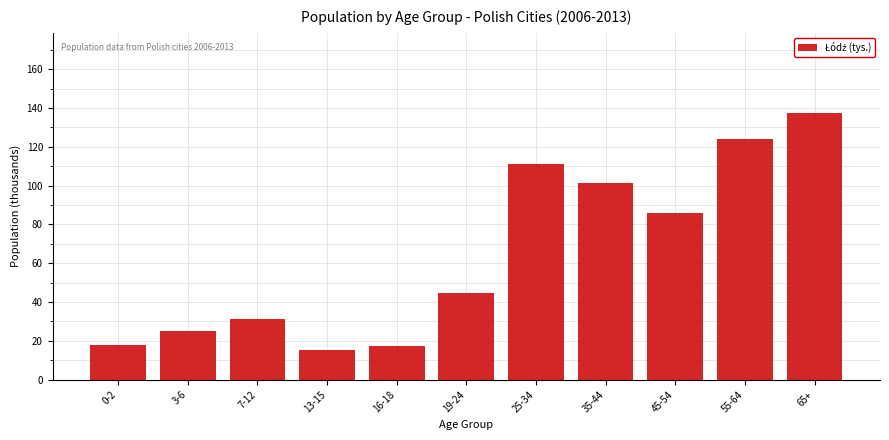

What is the difference between the second highest and minimum values?

109.2